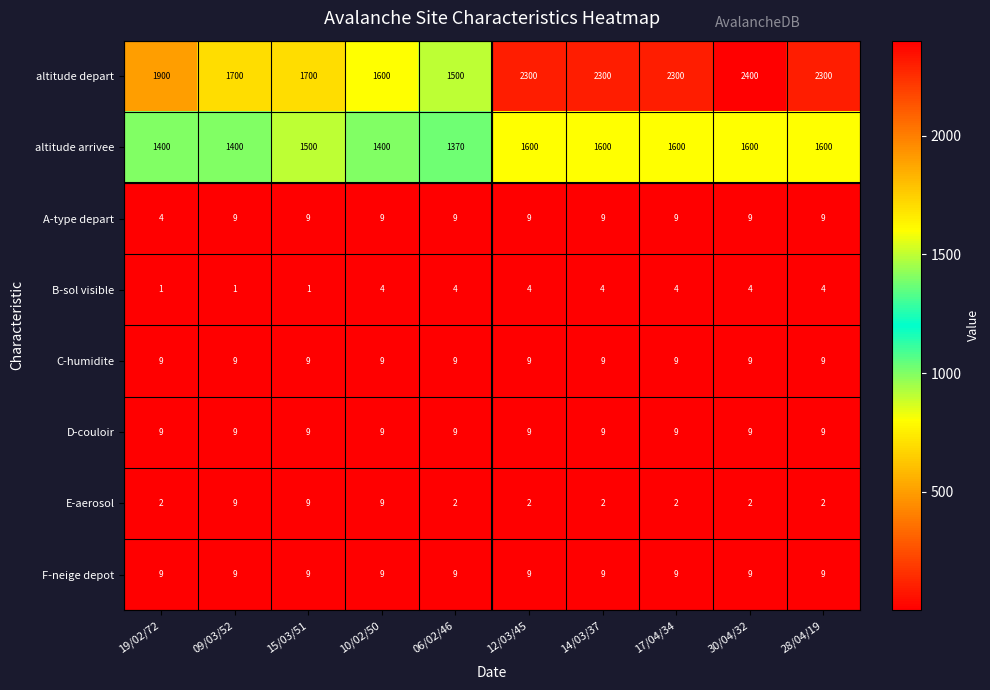

What is the difference between the altitude depart values at 14/03/37 and 19/02/72?

400